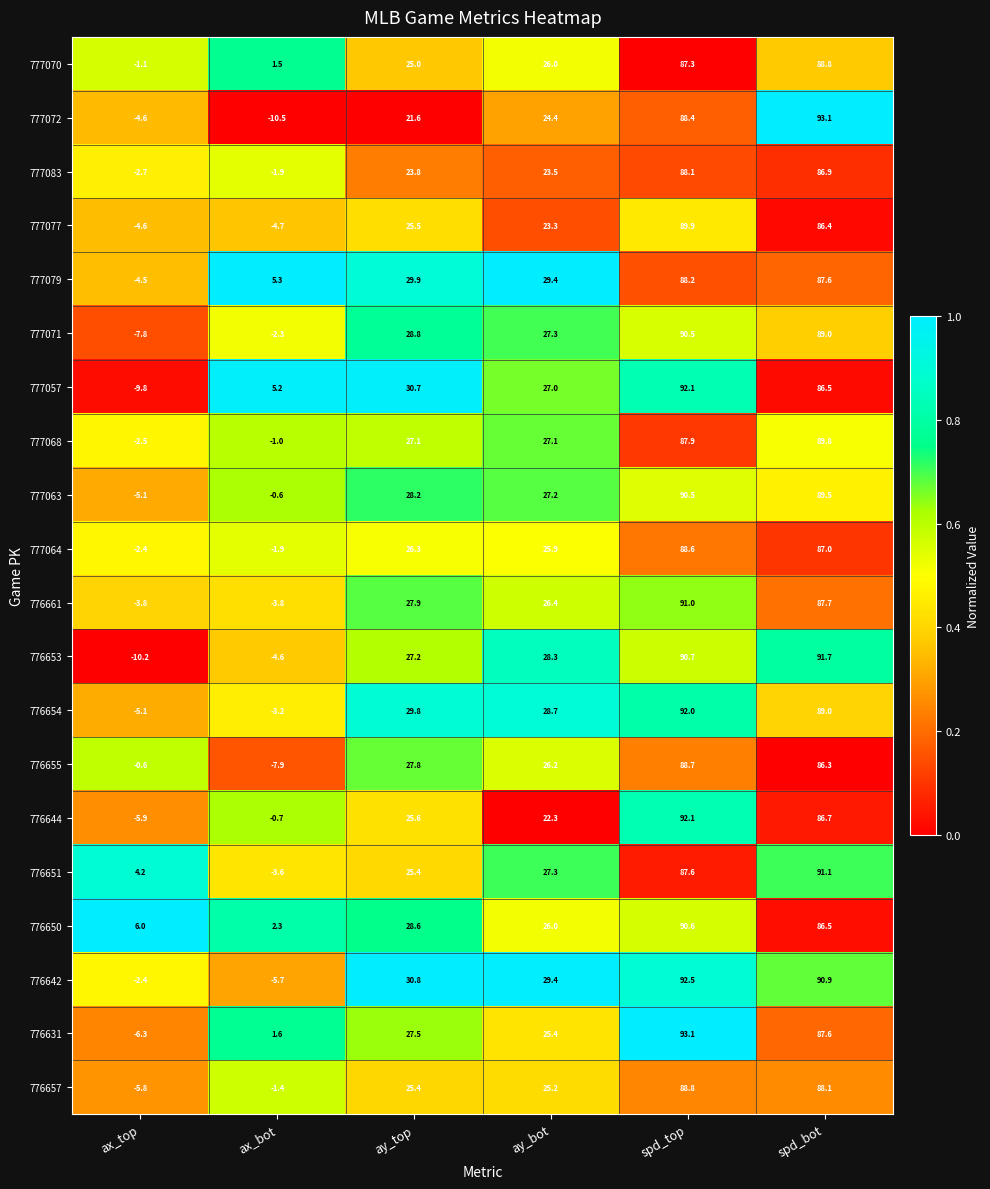

At how many categories does at least one series exceed 0?

6